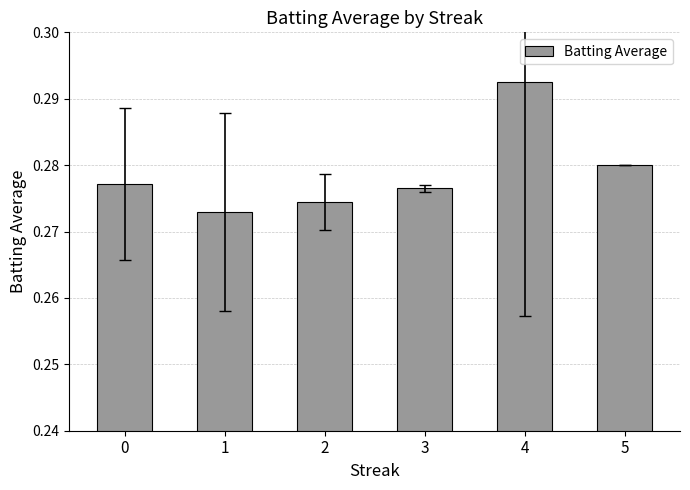

Are the bars horizontal?

No